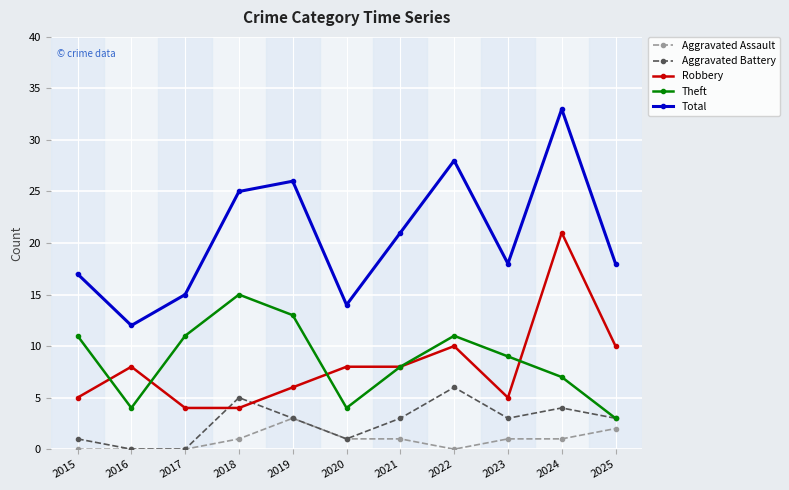

Rank the series by their maximum value, from lowest to highest.

Aggravated Assault, Aggravated Battery, Theft, Robbery, Total